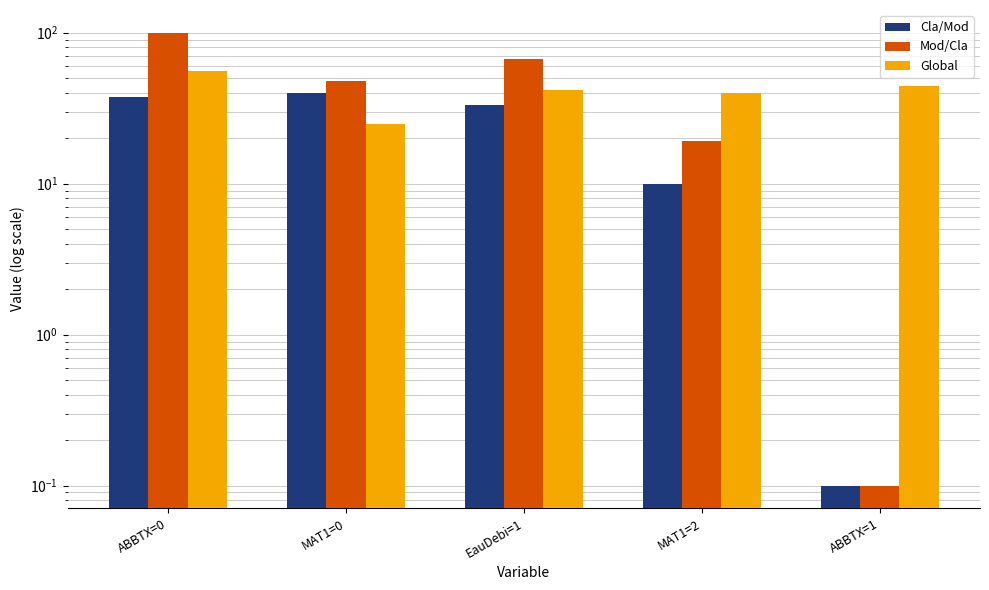

What is the sum of the Mod/Cla values at ABBTX=1 and ABBTX=0?

100.1